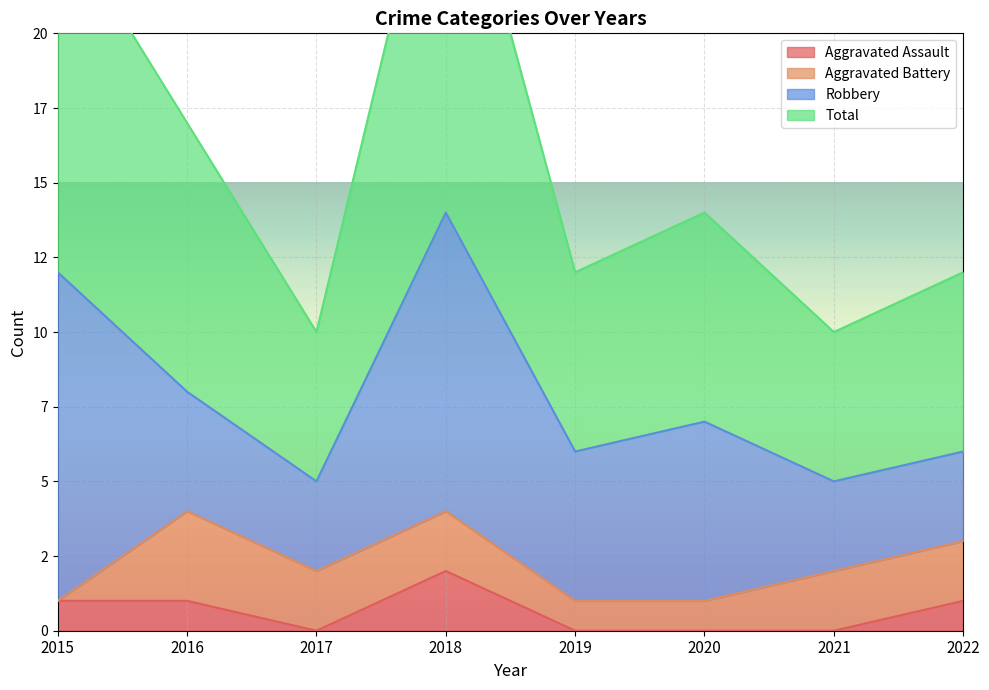

What is the difference between the second highest and minimum values in the Total series?

14